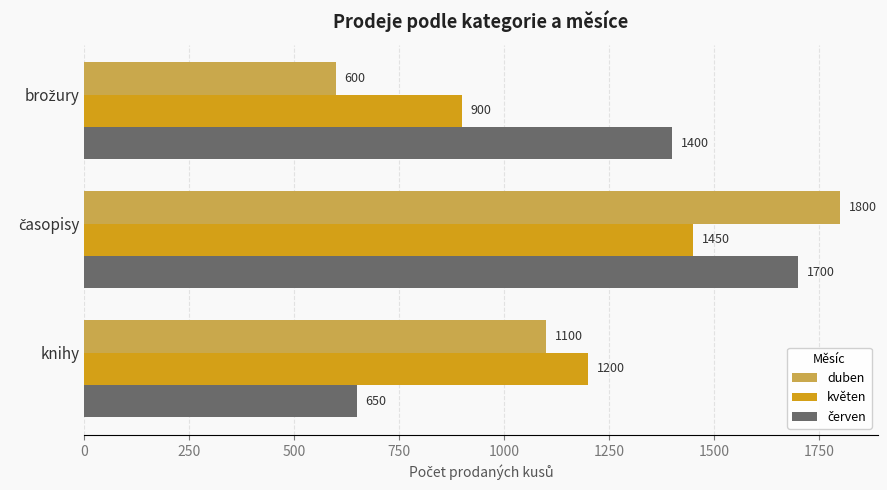

Which series has the largest range (max minus min)?

duben